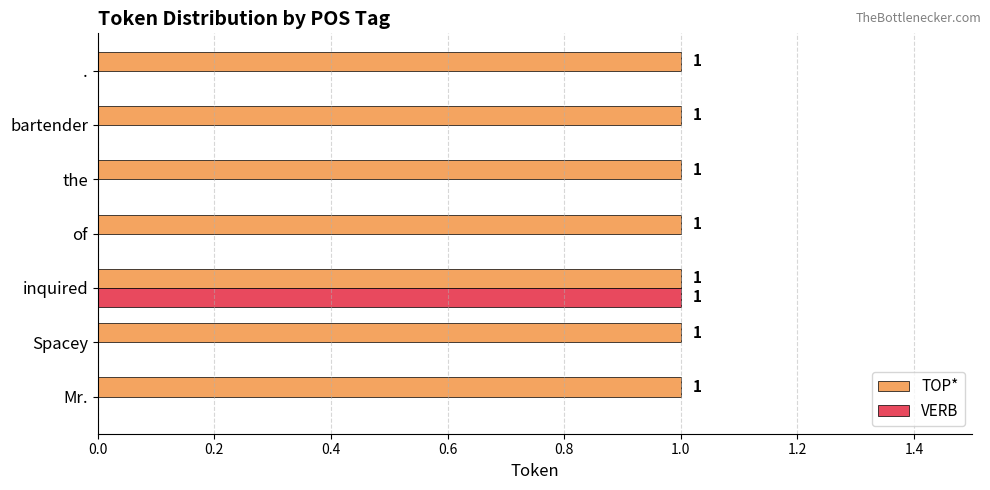

What is the sum of all TOP* values?

7